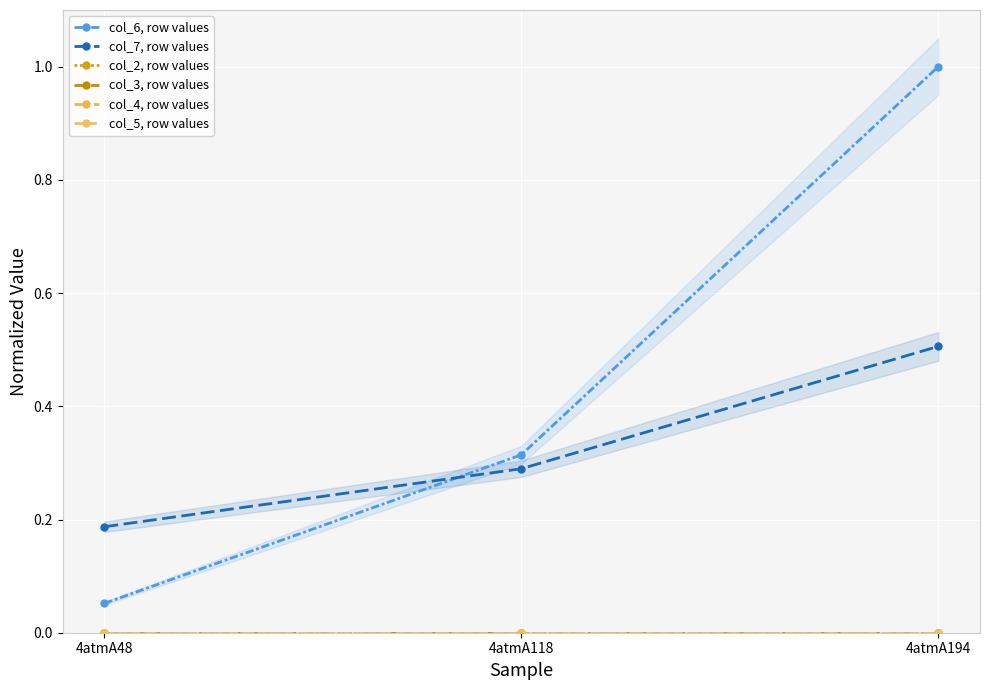

At how many categories does at least one series exceed 0?

3